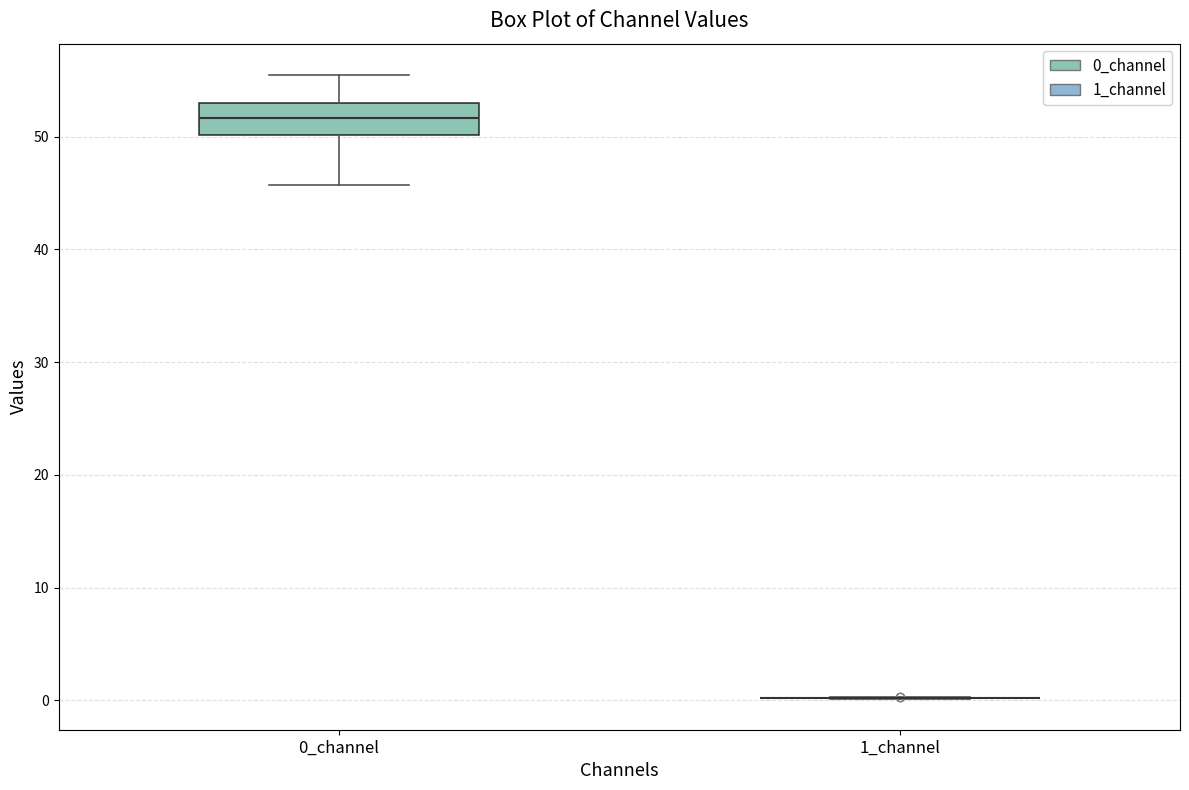

Reading left to right, transcribe this box plot: for each box, give where its median line is, the range the box spans, and where its two whiskers end, as read against the y-axis. The values are not printed on the chart, so give them approximately, as read against the axis.

0_channel: median 52, box 50 to 53, whiskers 46 to 55
1_channel: box collapsed to a line at 0, whiskers 0 to 0